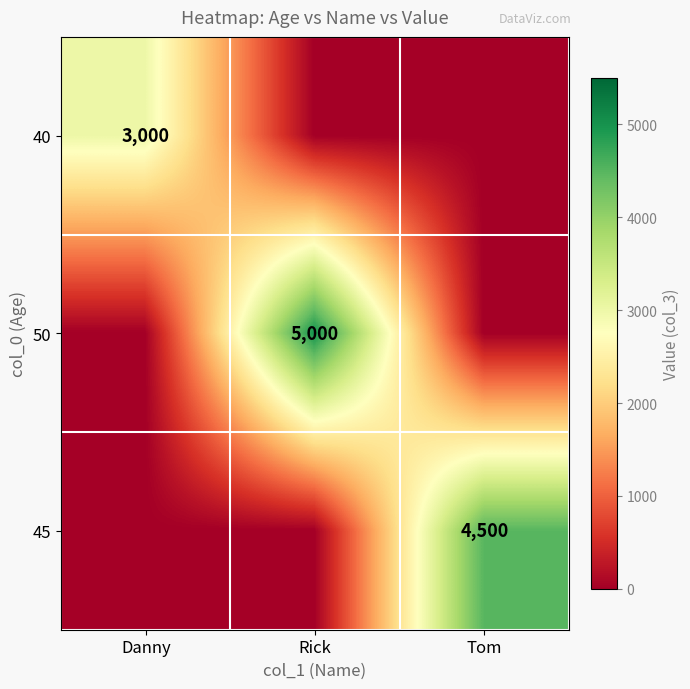

What is the maximum value for 50?

5000